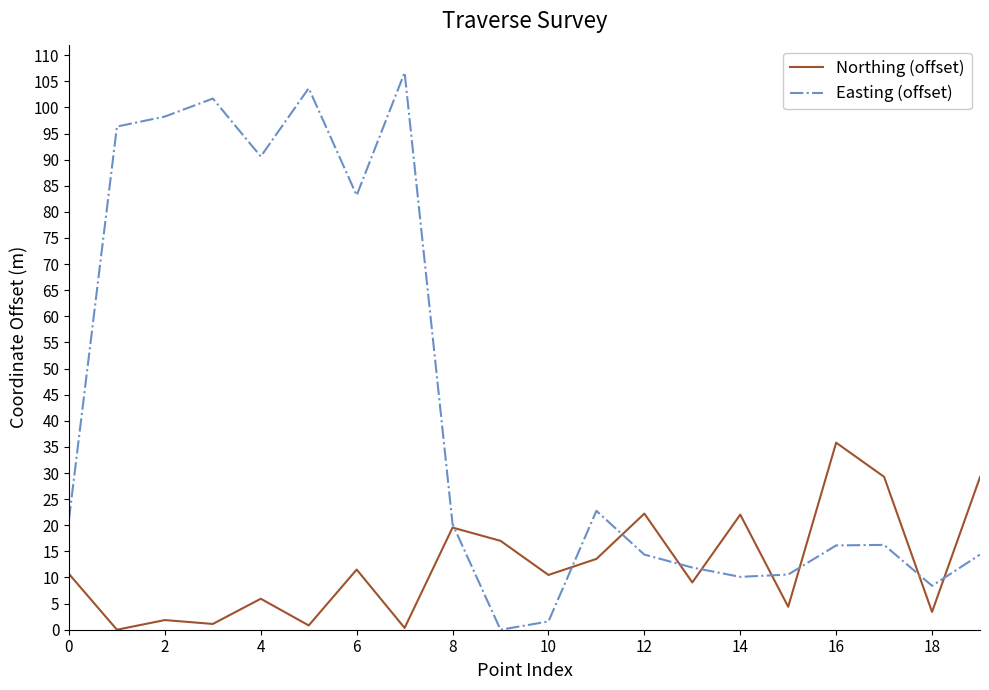

How many interior local valleys does the Easting (offset) series have?

5